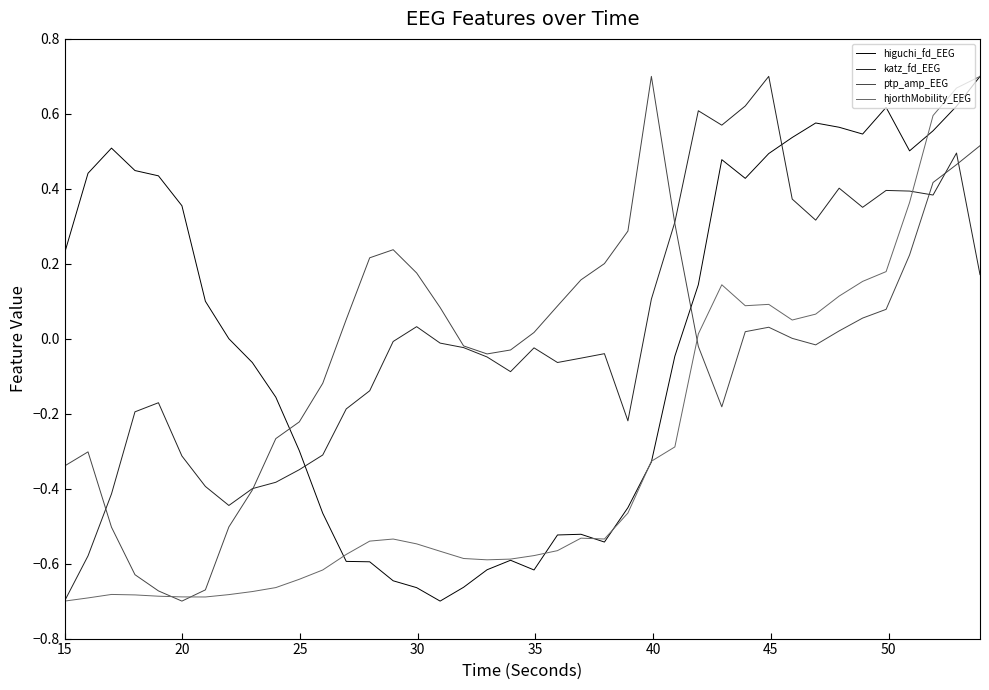

True or false: ptp_amp_EEG and higuchi_fd_EEG intersect in this chart.

True